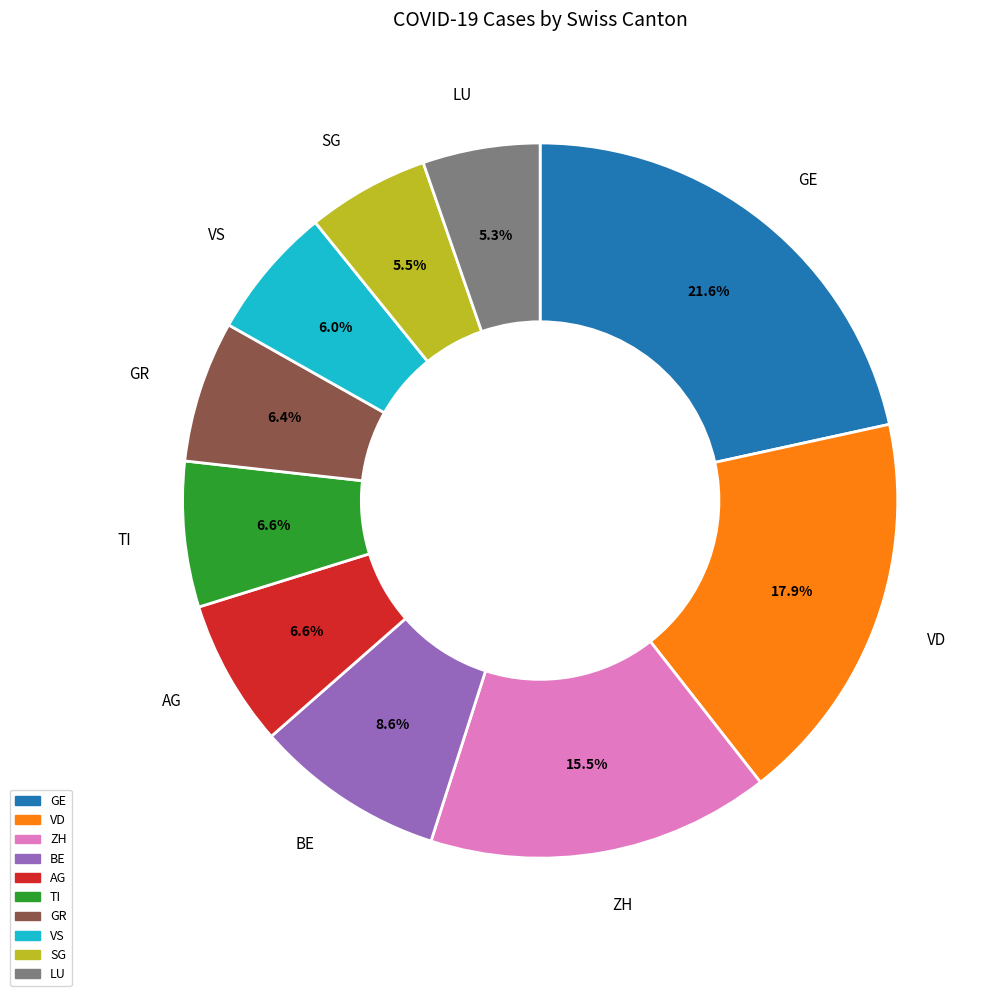

Is there a majority slice in this chart?

No